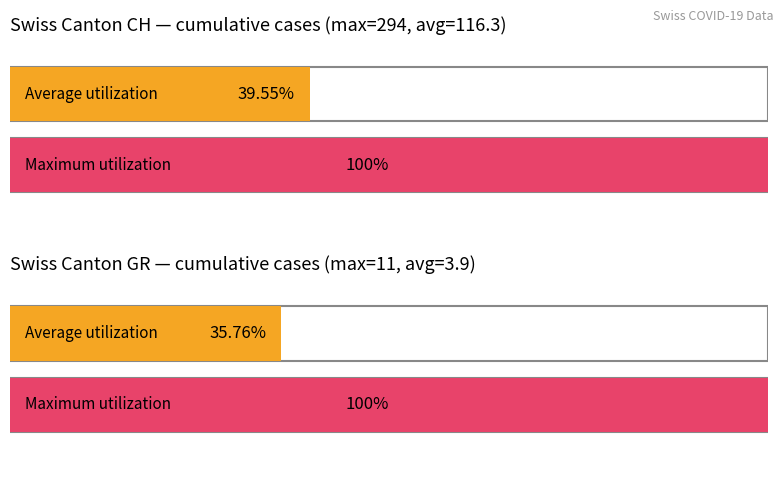

What position from the left is 35?

36